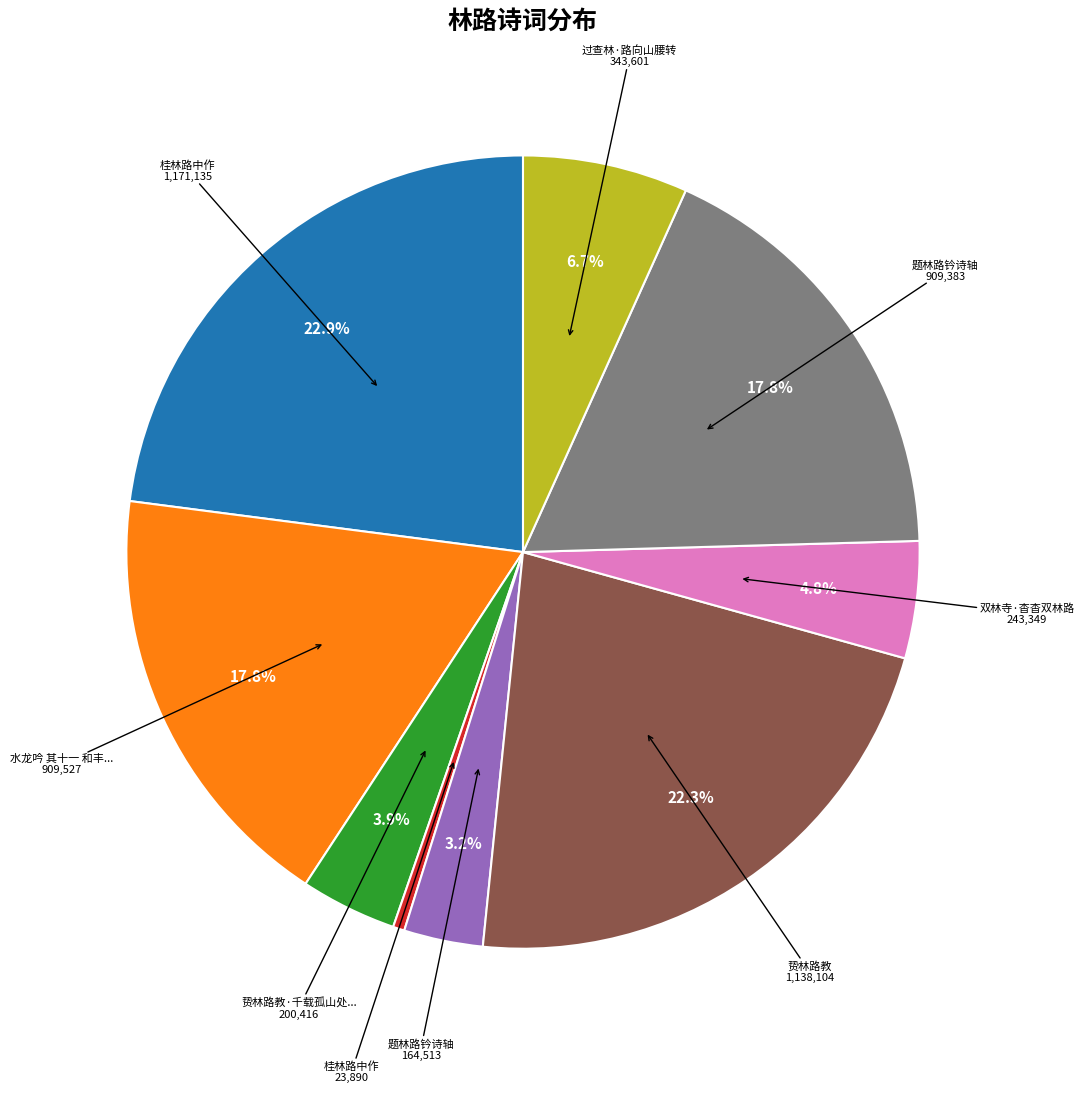

Is there a majority slice in this chart?

No